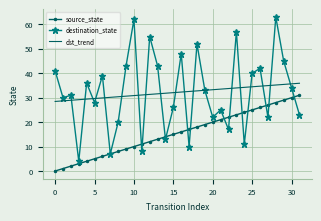

List the series in order of their peak value, lowest first.

source_state, dst_trend, destination_state